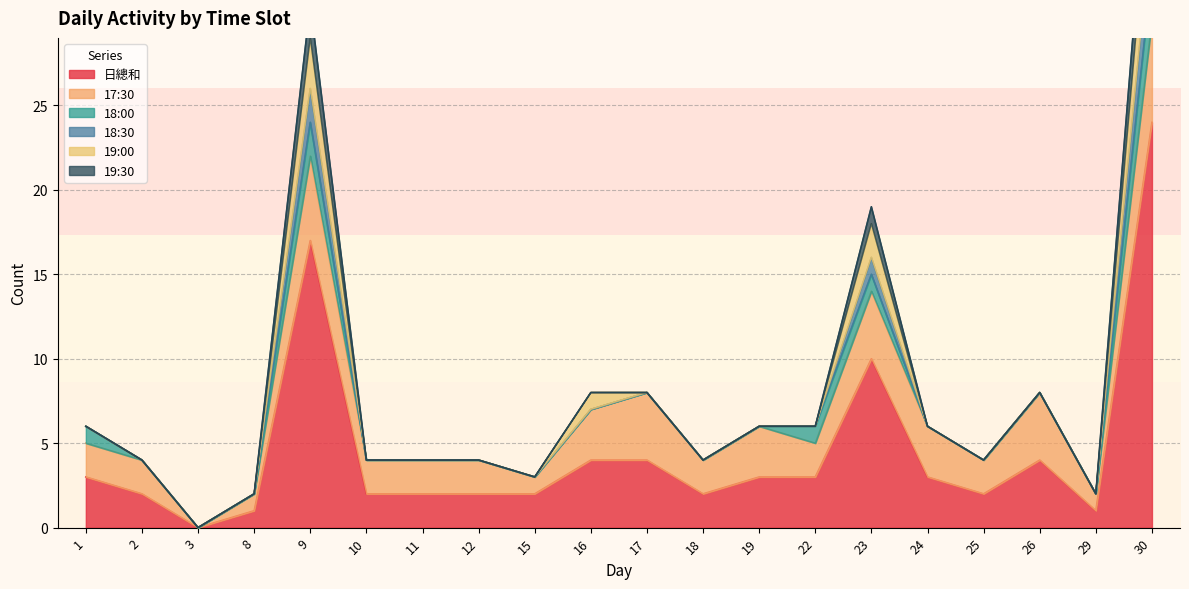

At 17, list the series in order from smallest to largest.

18:00, 18:30, 19:00, 19:30, 日總和, 17:30